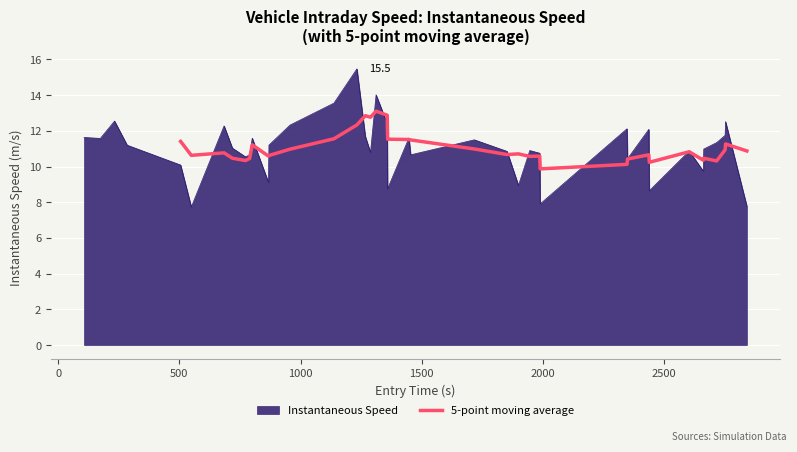

What is the minimum value for 5-point moving average?

9.9